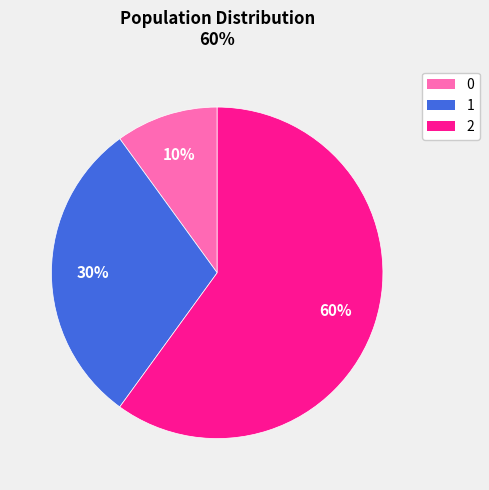

To the nearest percent, what is the difference between the 1 and 2 slice percentages?

30%